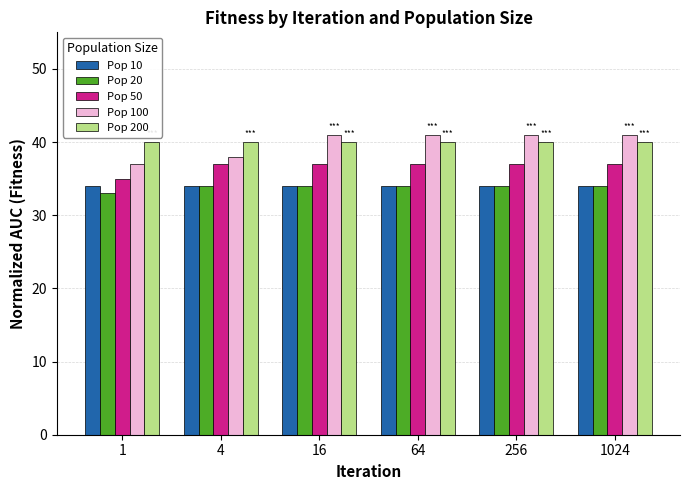

At how many categories does at least one series exceed 39?

6